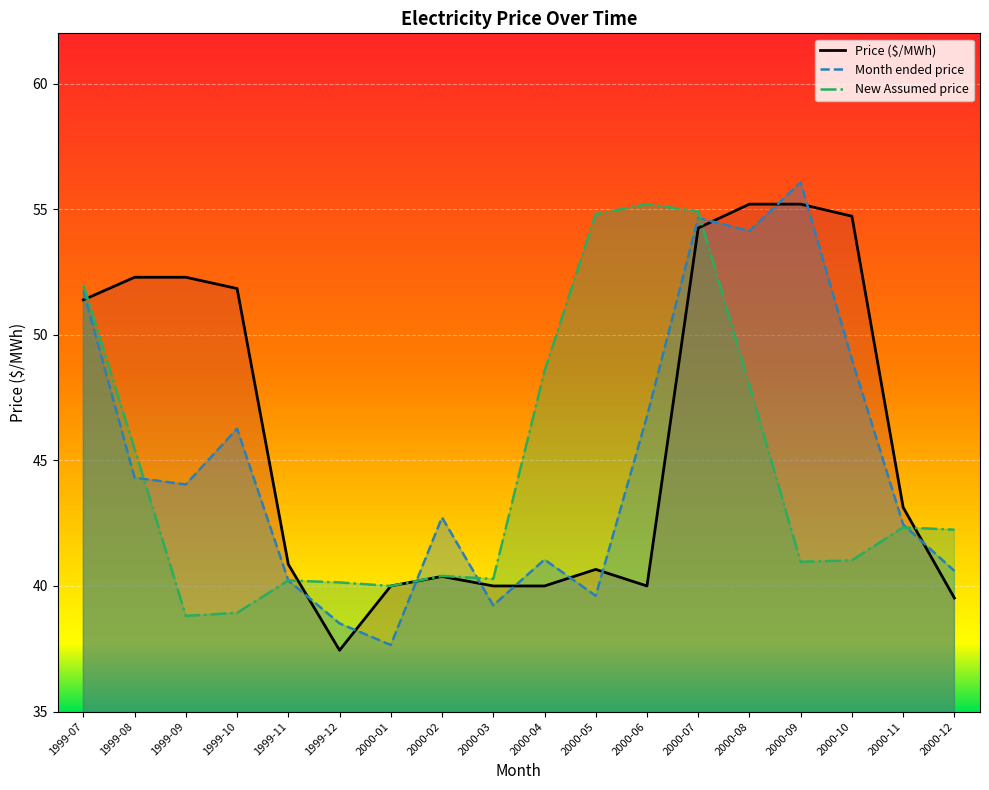

Reading left to right, extract all data points from this chart.

Price ($/MWh): 51.4	52.3	52.3	51.8	40.9	37.4	40.0	40.4	40.0	40.0	40.7	40.0	54.2	55.2	55.2	54.7	43.1	39.5
Month ended price: 51.8	44.3	44.0	46.3	40.2	38.5	37.6	42.7	39.2	41.0	39.6	46.8	54.6	54.1	56.1	49.0	42.5	40.6
New Assumed price: 52.0	45.5	38.8	38.9	40.2	40.1	40.0	40.4	40.3	48.5	54.8	55.2	54.9	48.0	41.0	41.0	42.3	42.2